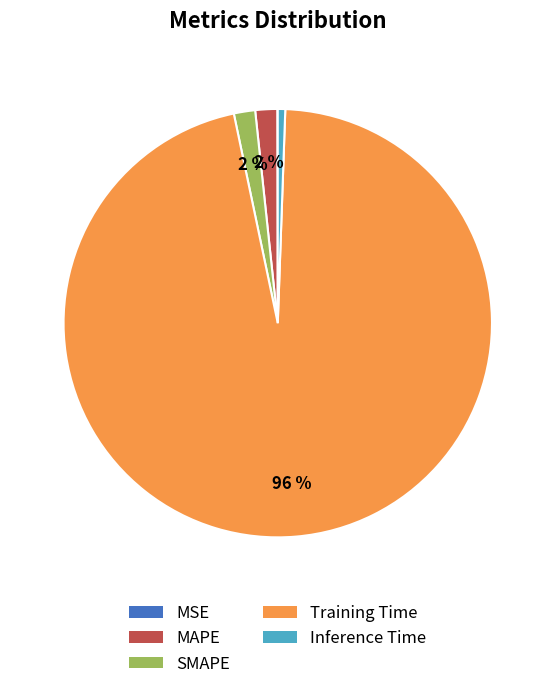

Is Inference Time the majority of the pie?

No